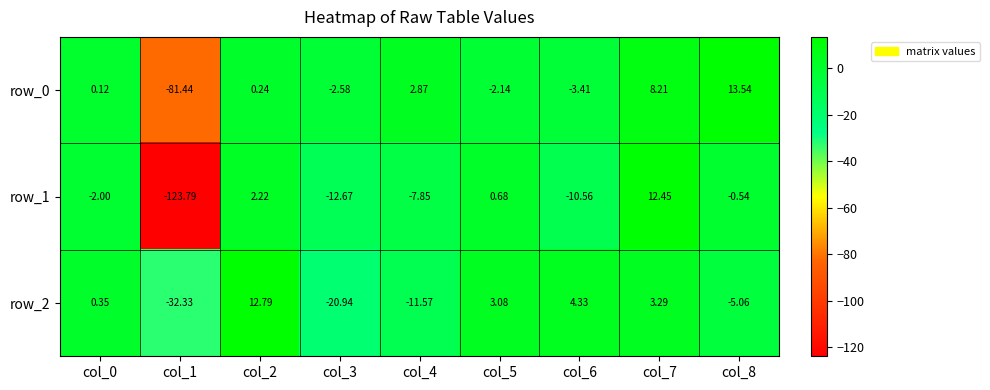

The value of row_2 at col_5 is 3.1. True or false?

True